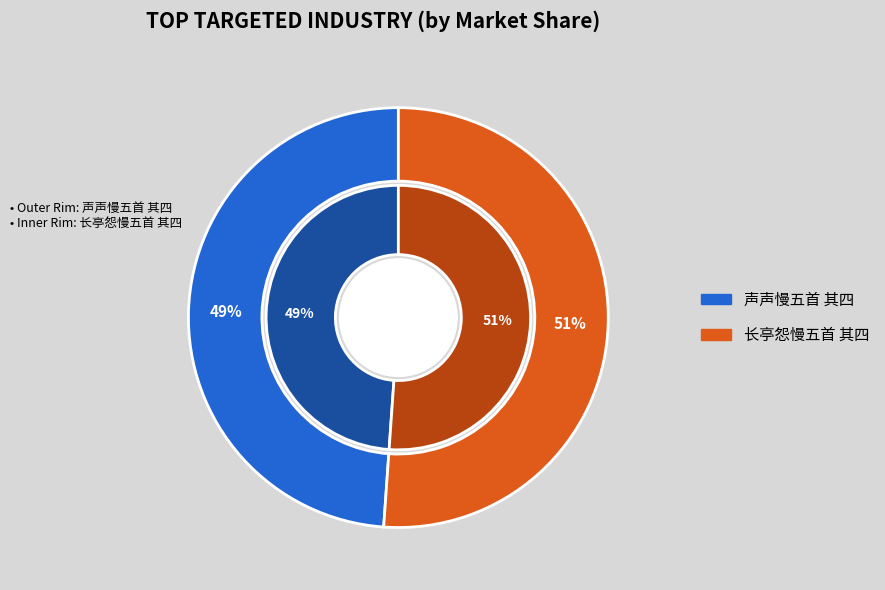

To the nearest percent, what percentage of the pie is 长亭怨慢五首 其四?

51%